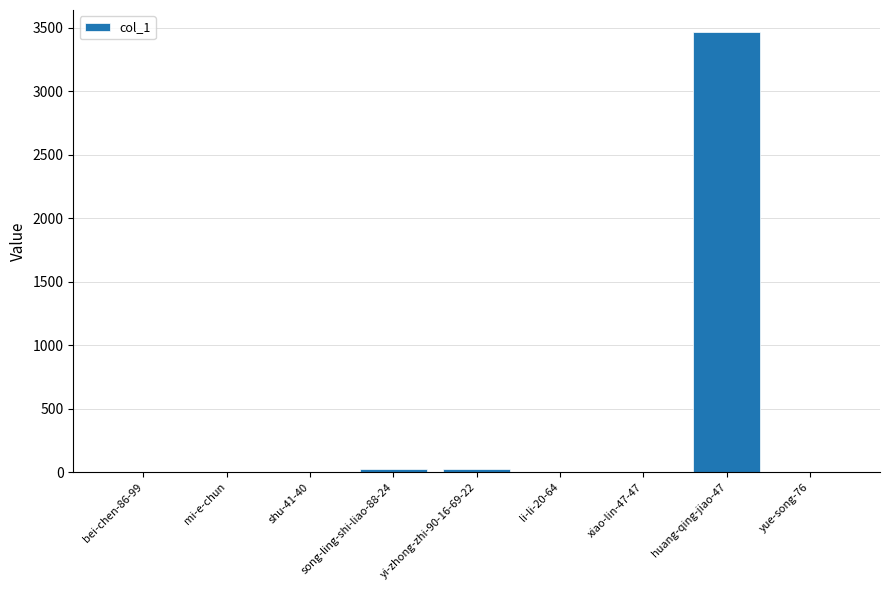

What is the greatest value displayed?

3467